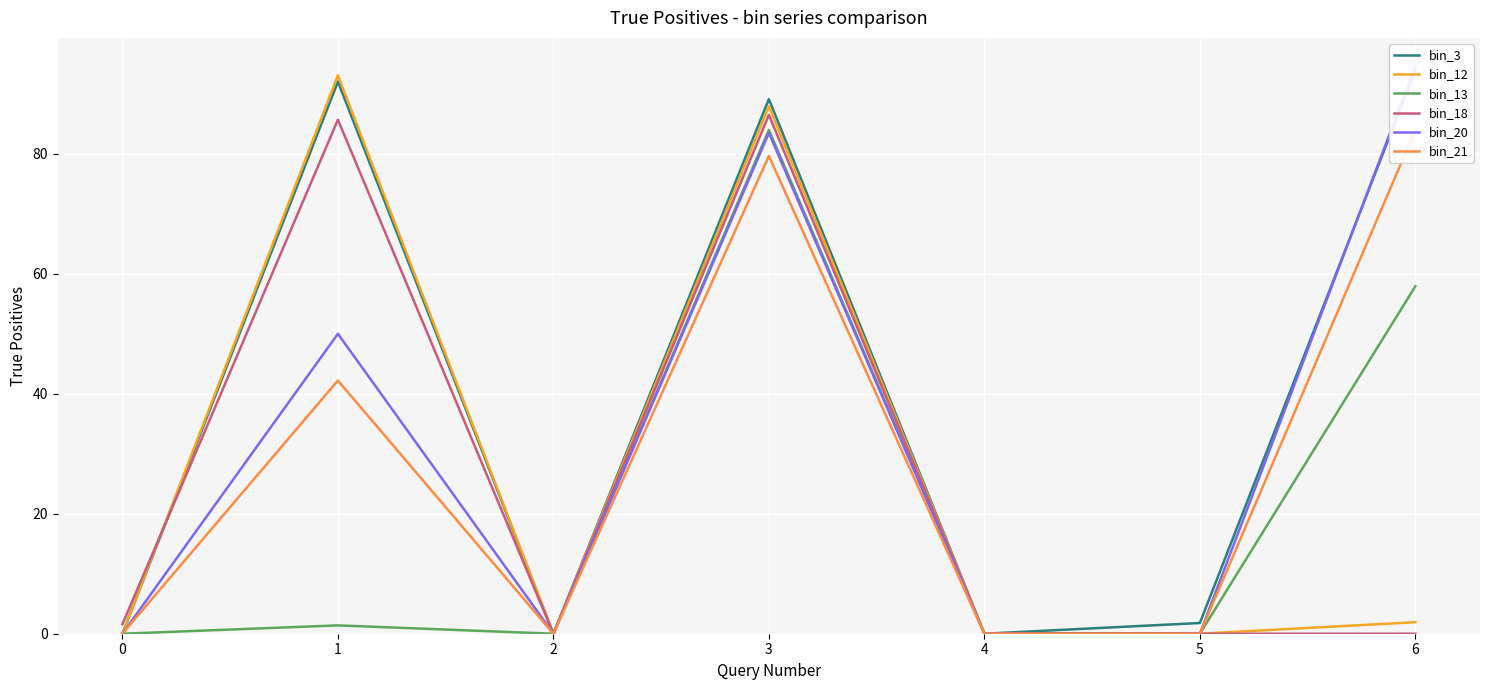

True or false: bin_21 and bin_18 intersect in this chart.

False